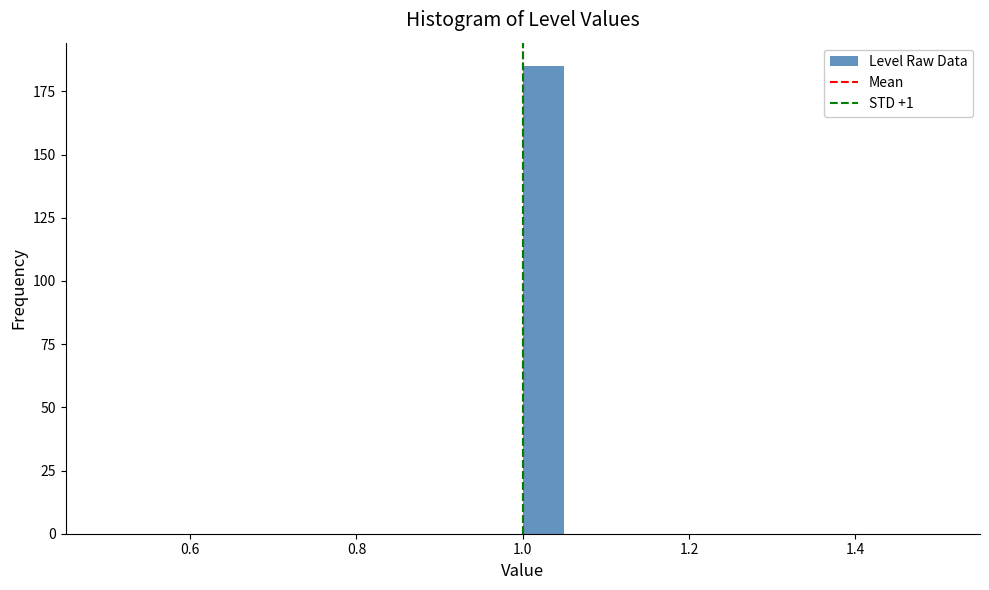

Around what value on the x-axis is the tallest bar? Give the approximate position of its centre, as read against the axis.

1.02